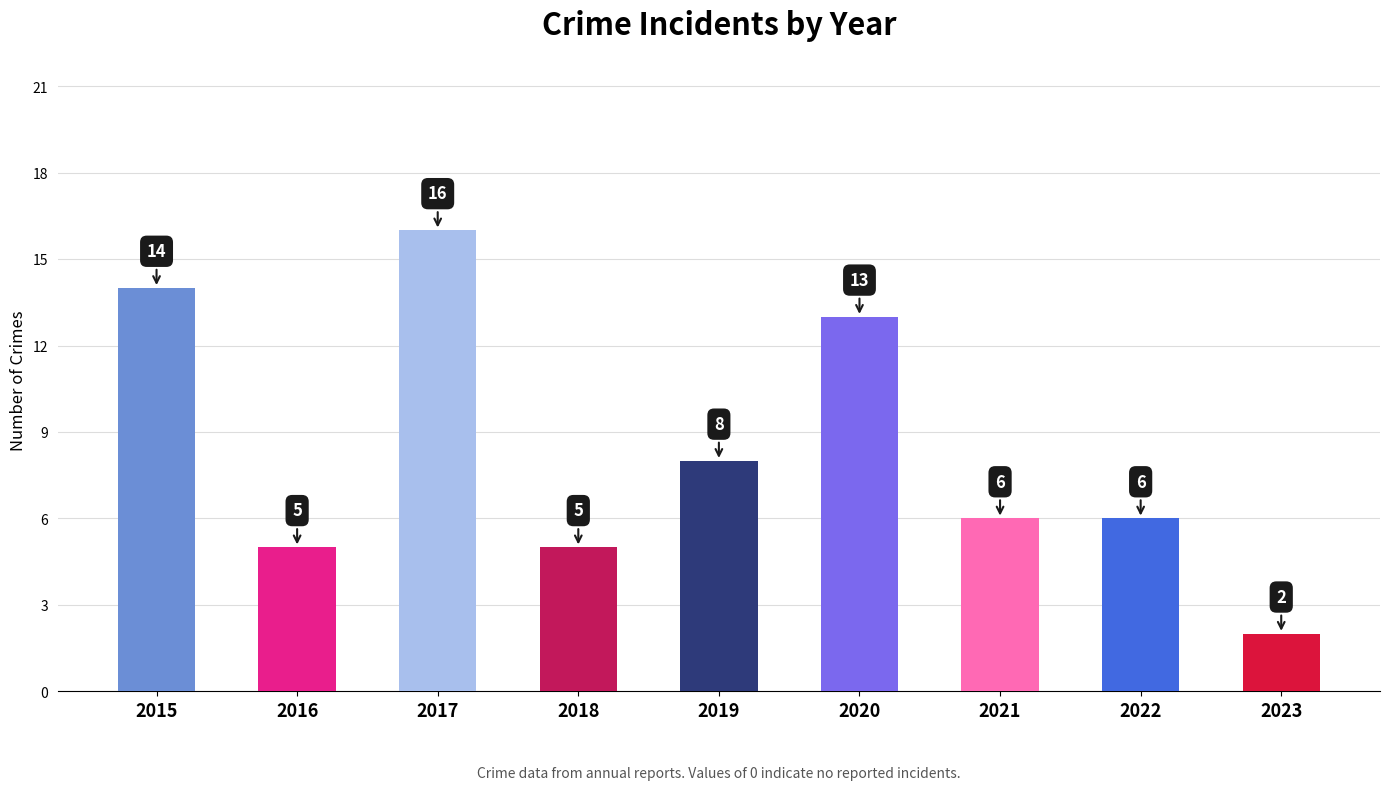

Does the chart contain any negative values?

No